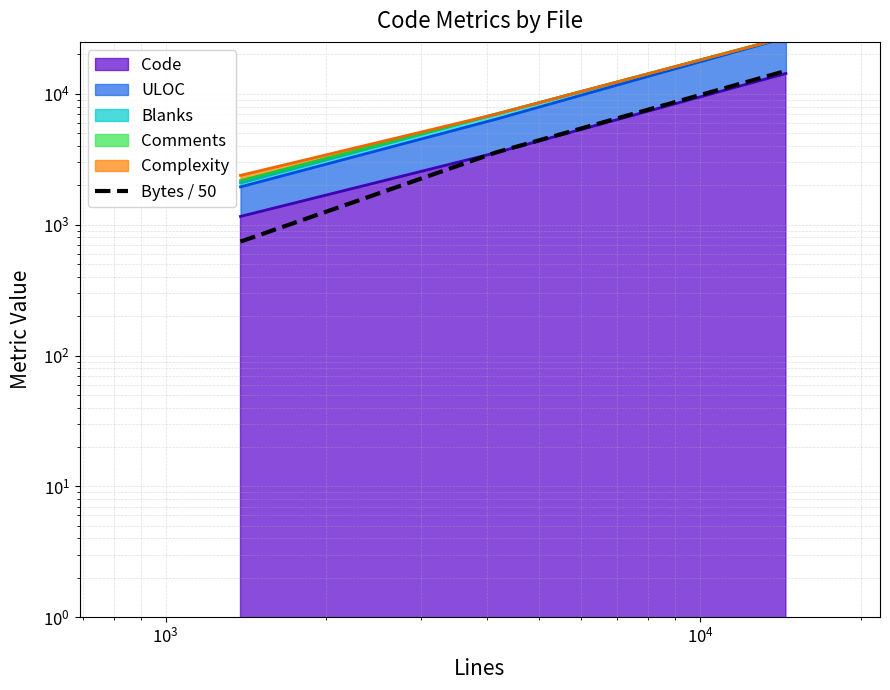

What is the maximum value shown in the chart?

14968.0